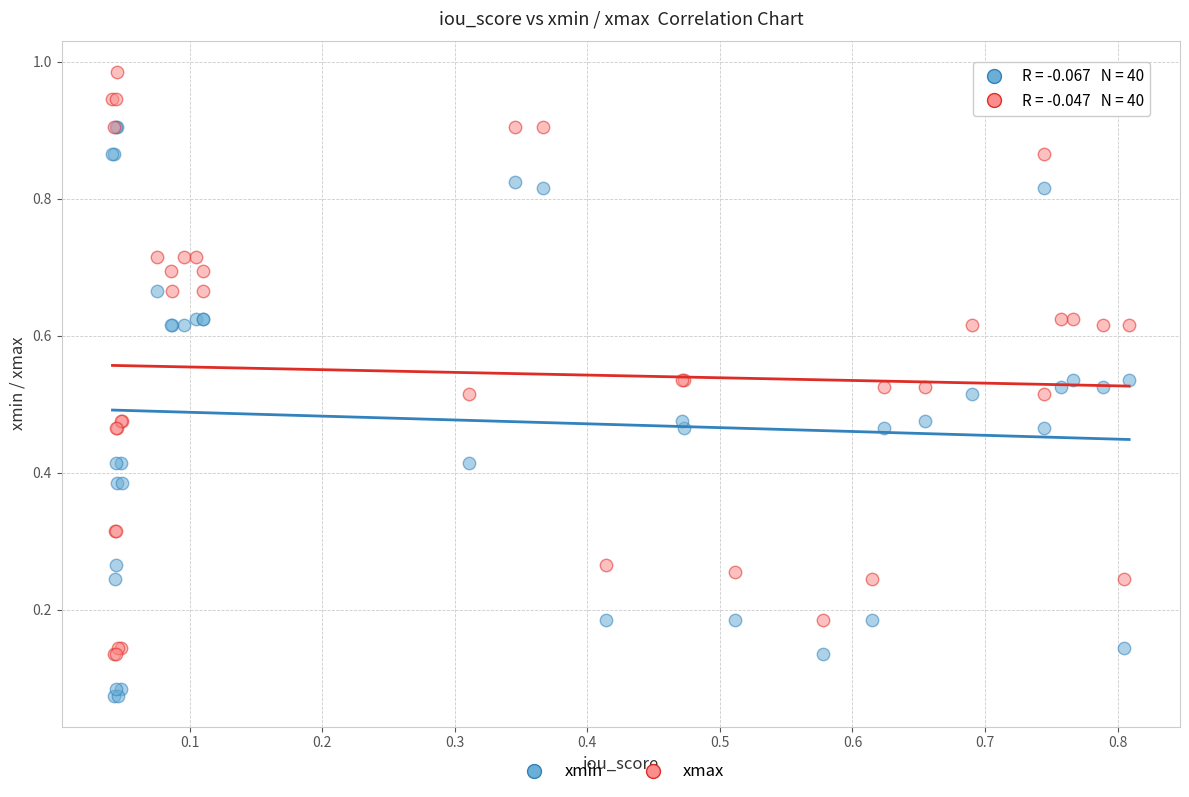

Which series has the largest Y range (max minus min)?

xmax